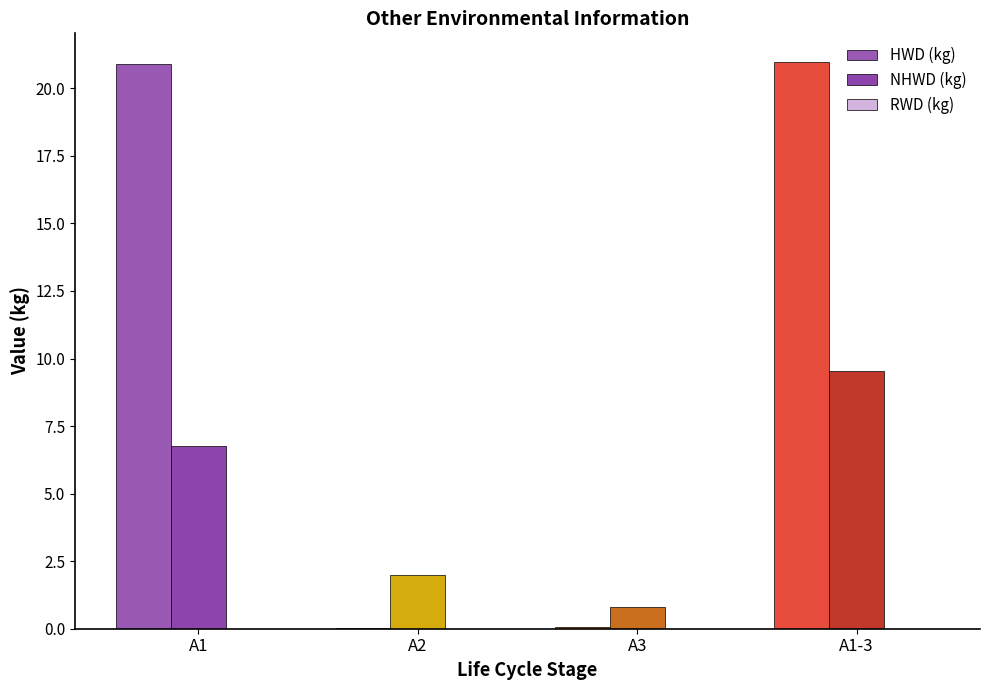

Does the chart contain stacked bars?

No